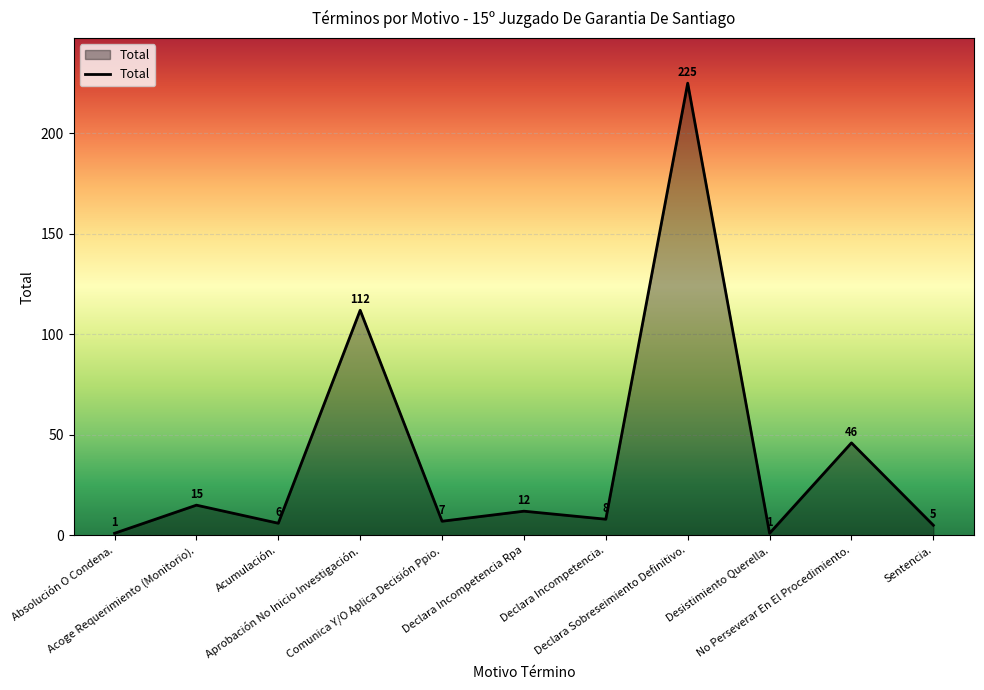

Which has a higher value, Desistimiento Querella. or Acoge Requerimiento (Monitorio).?

Acoge Requerimiento (Monitorio).